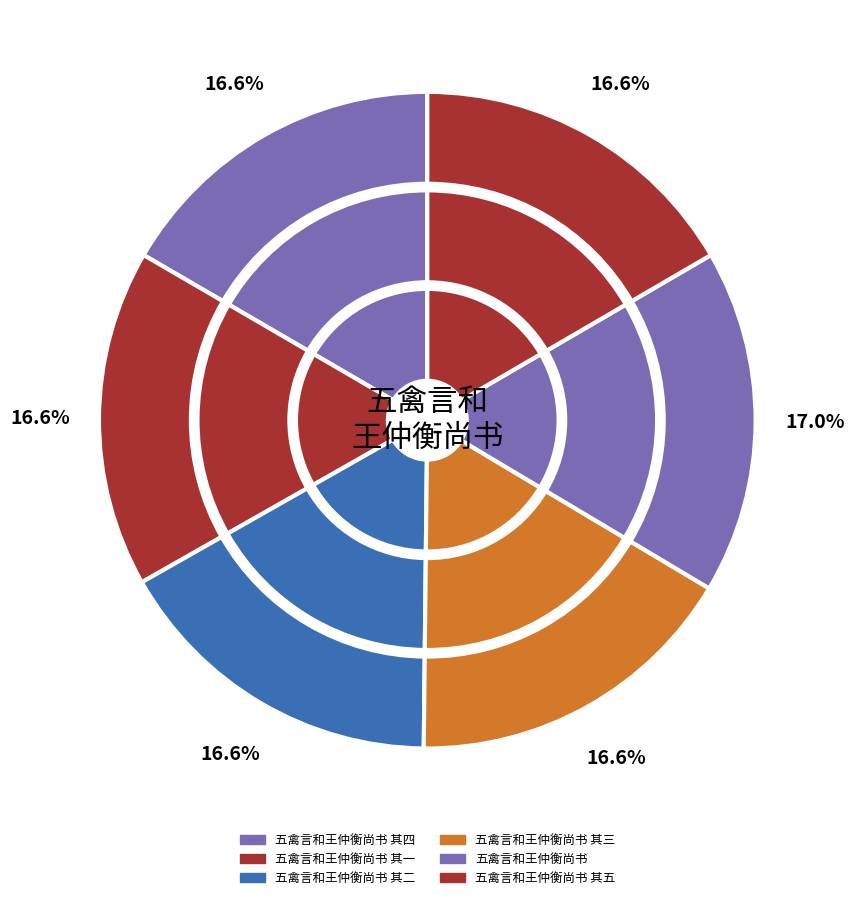

Which slice is the largest?

五禽言和王仲衡尚书